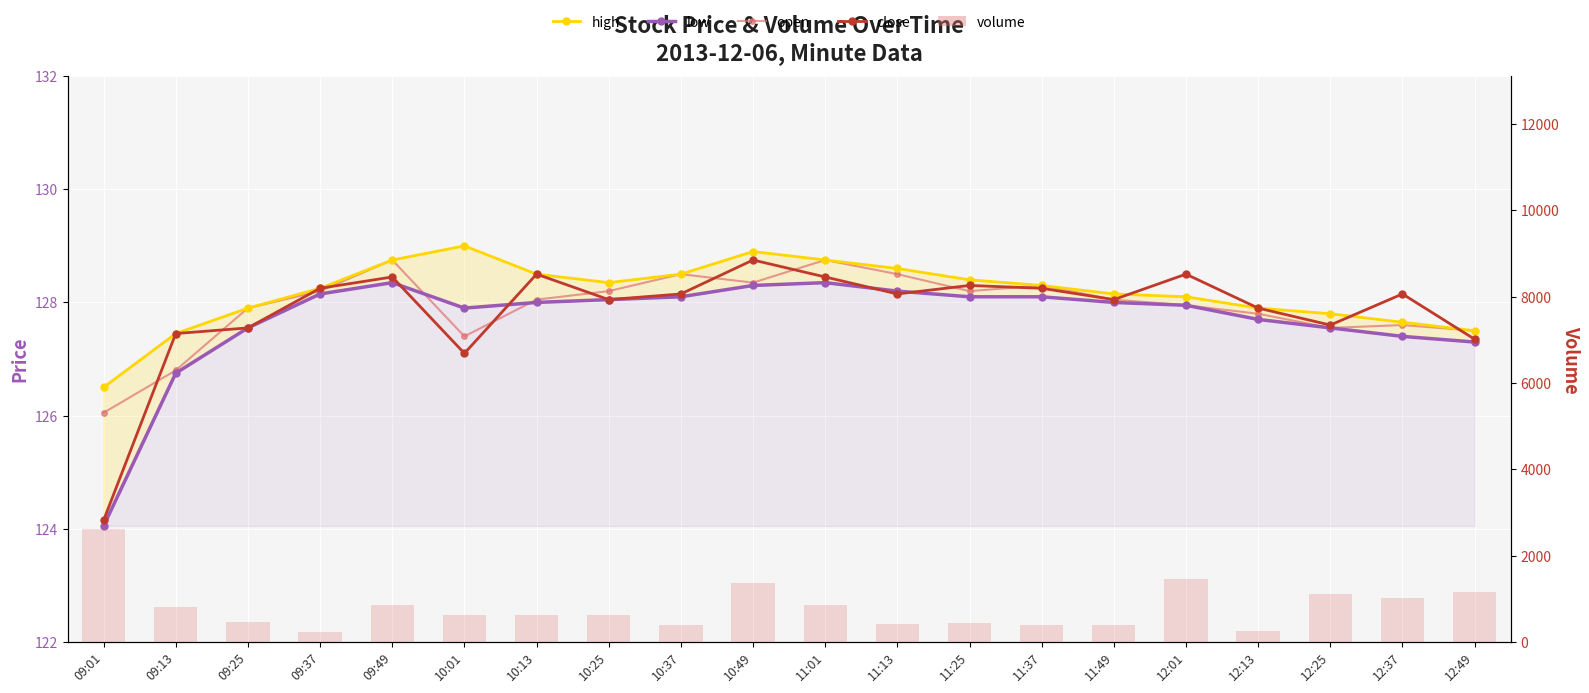

What position from the left is 12:01?

16